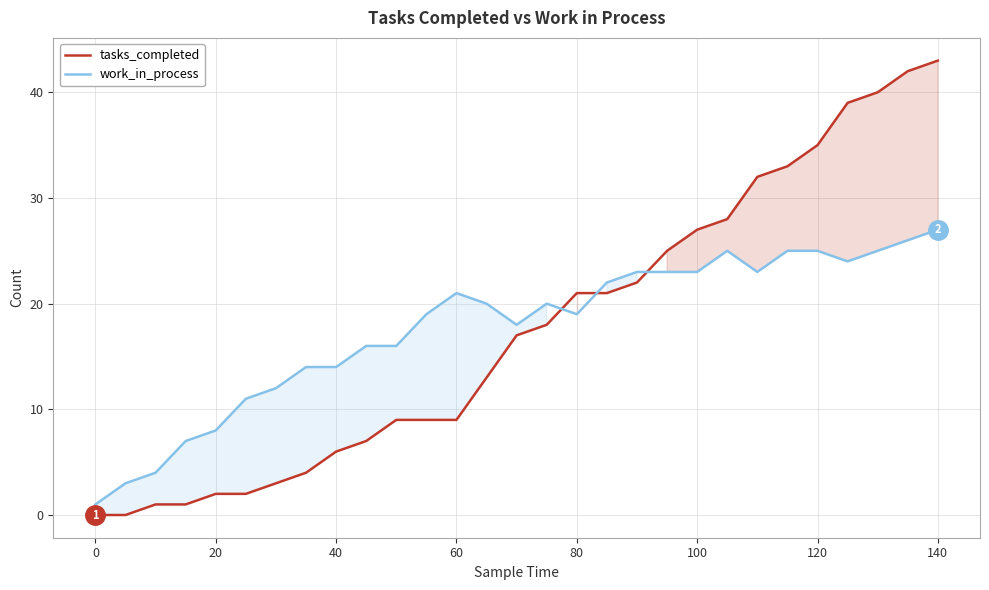

At how many categories does at least one series exceed 3?

27